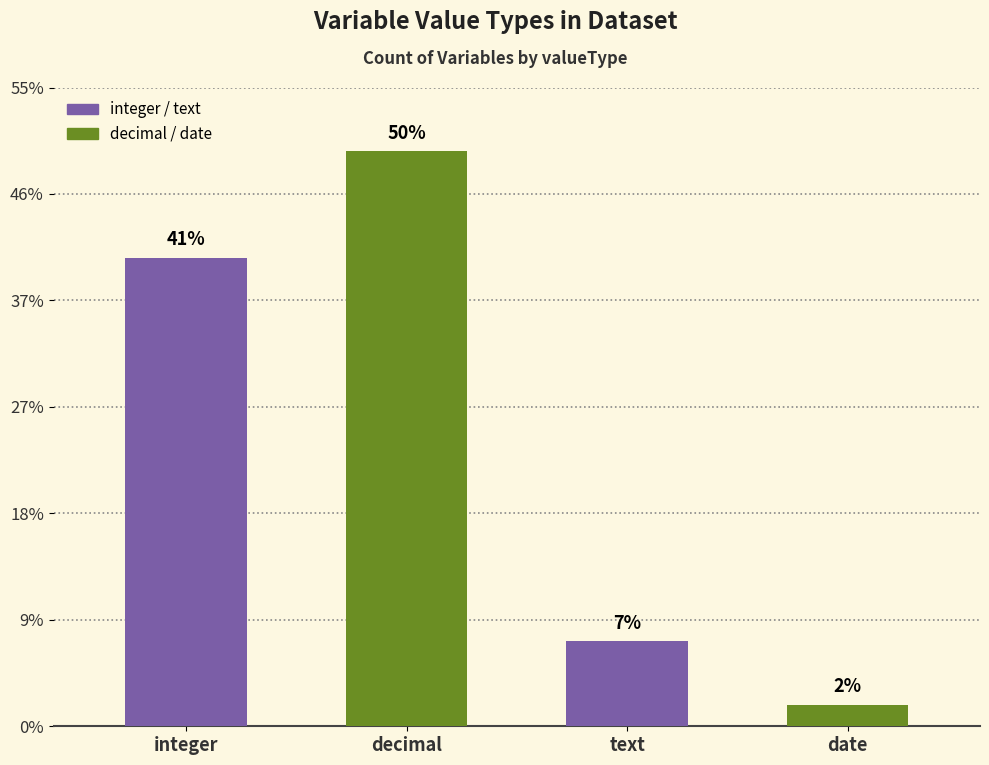

What is the label of the 1st bar from the left?

integer